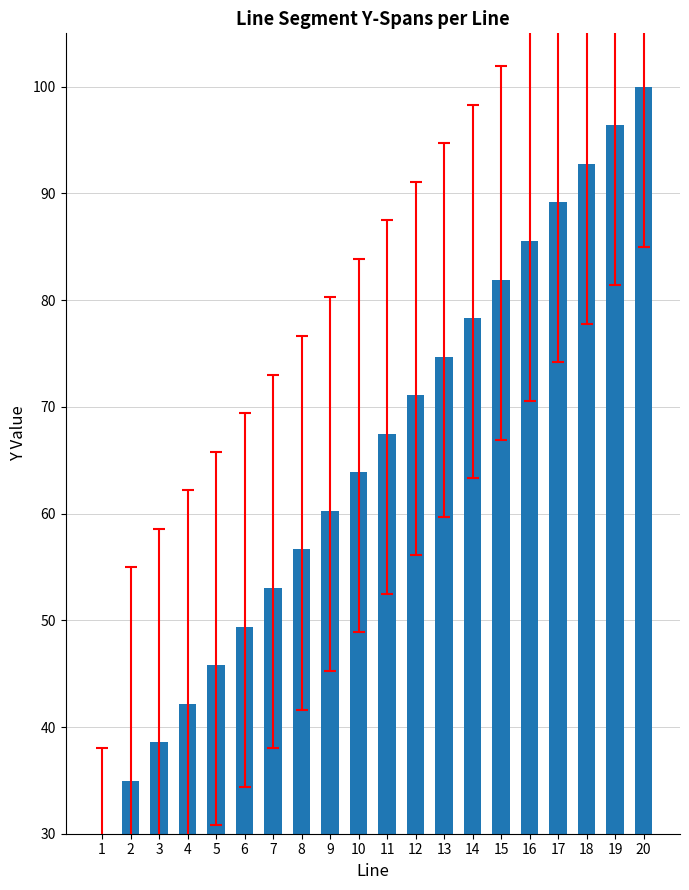

Which category has the lowest value across all series?

1